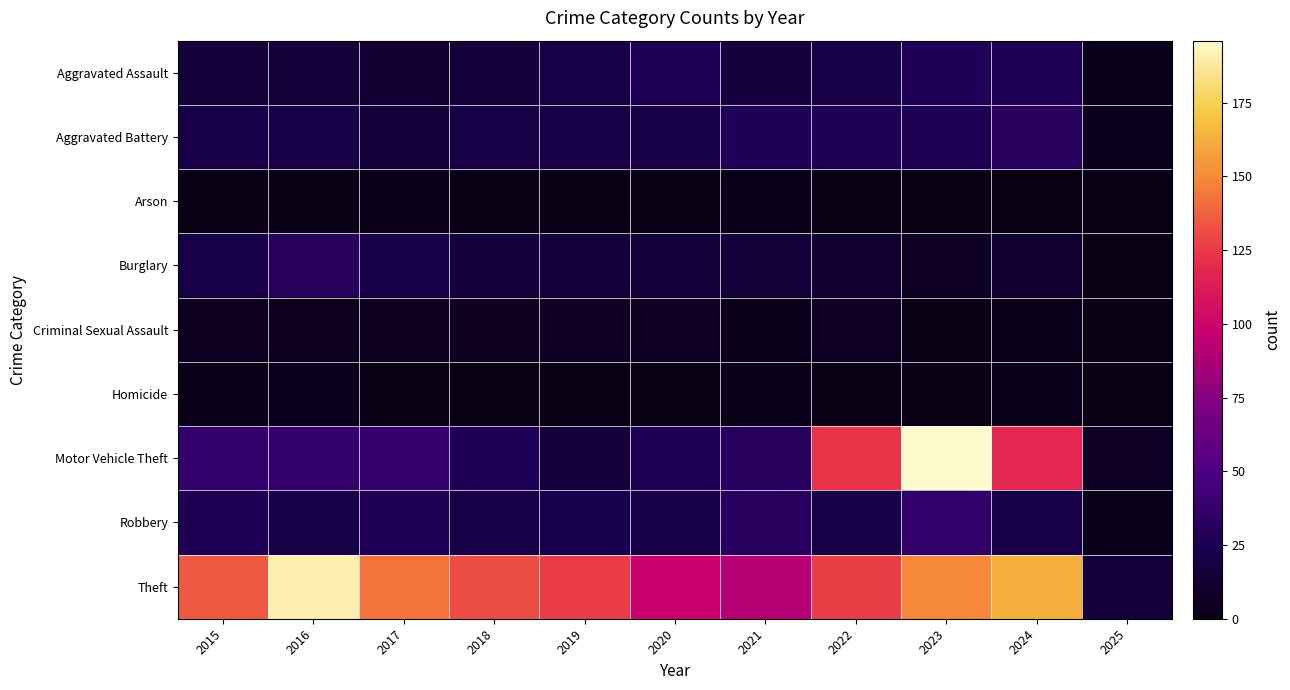

What is the spread (max minus min) of values at 2025?

16